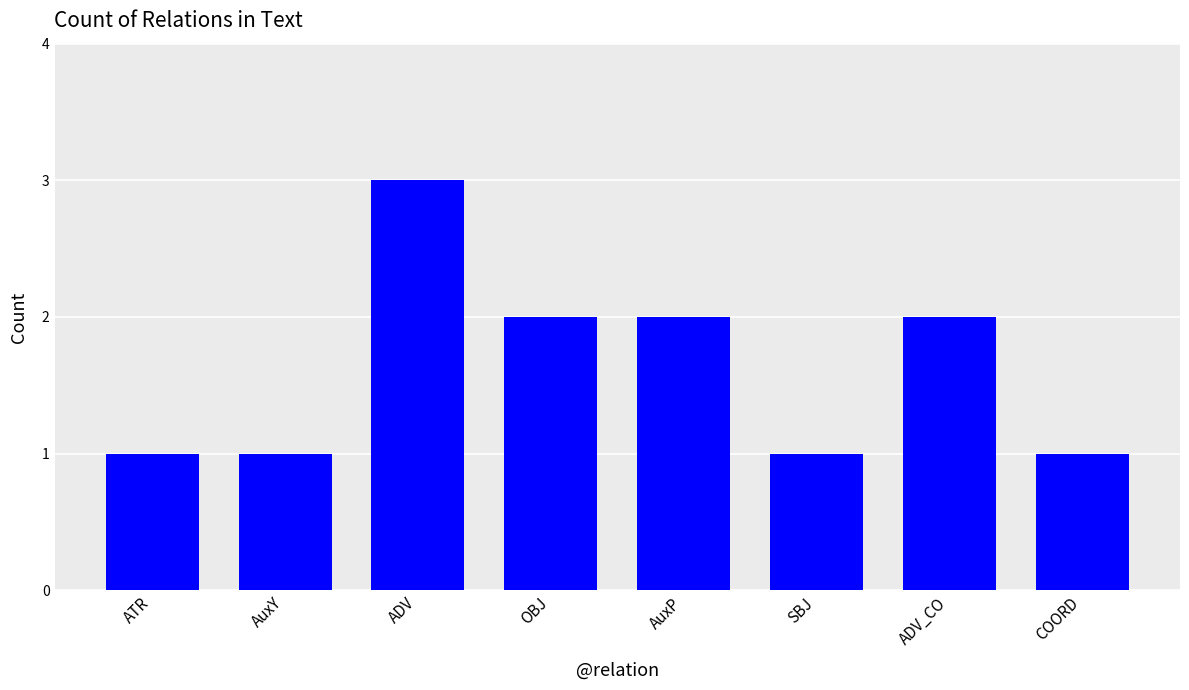

The value at ADV_CO is 3. True or false?

False